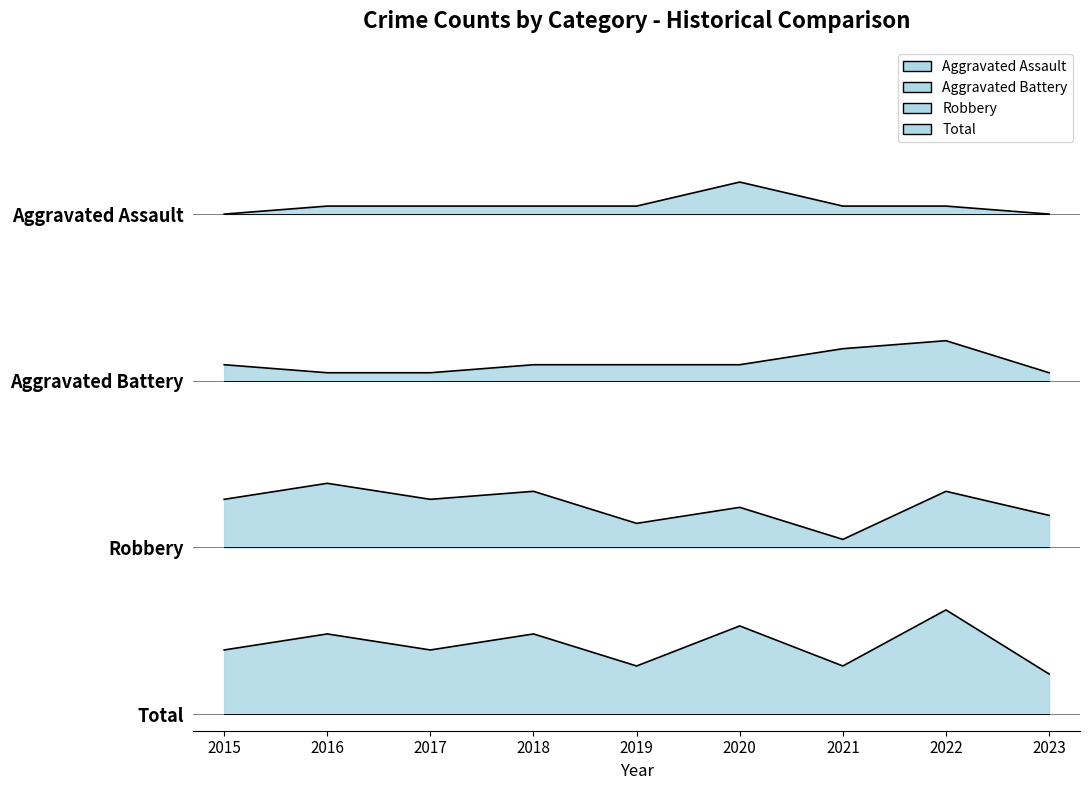

Is it true that Aggravated Battery equals 43.6 at 2020?

True